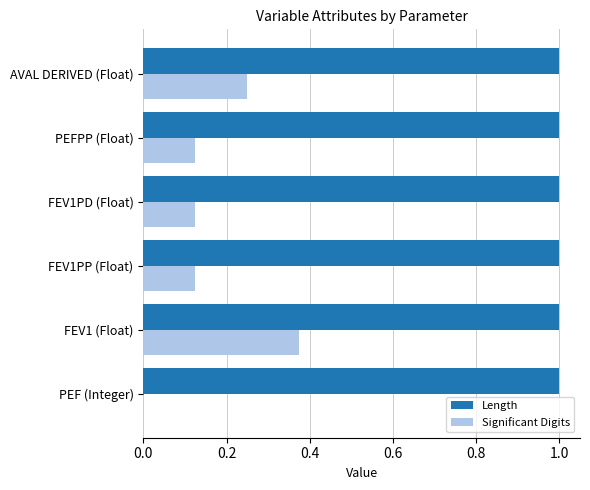

Between FEV1PP (Float) and AVAL DERIVED (Float), which series saw the biggest shift?

Significant Digits